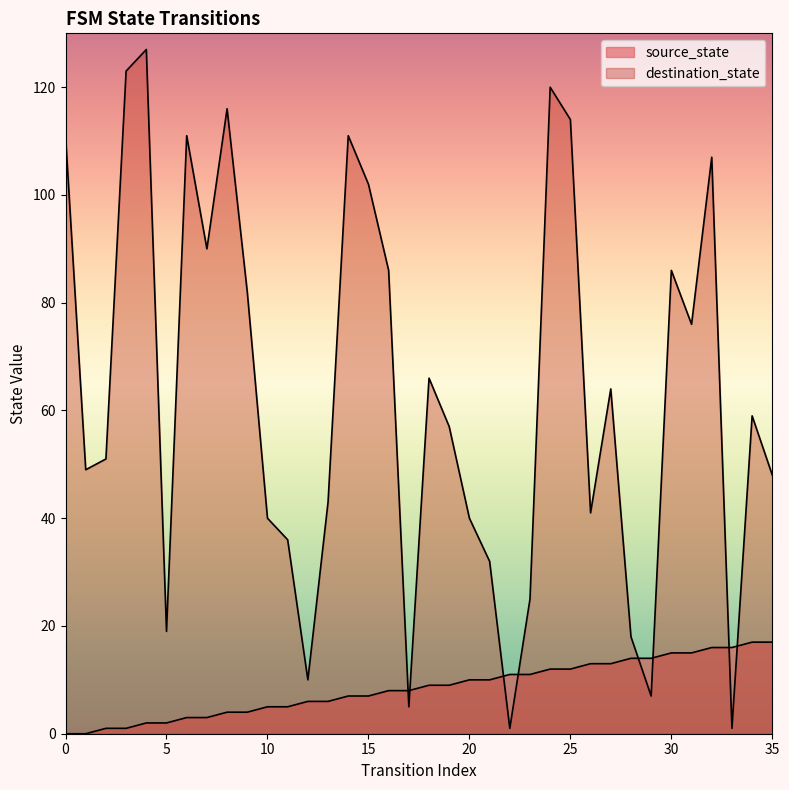

At which category is the sum across all series the highest?

24